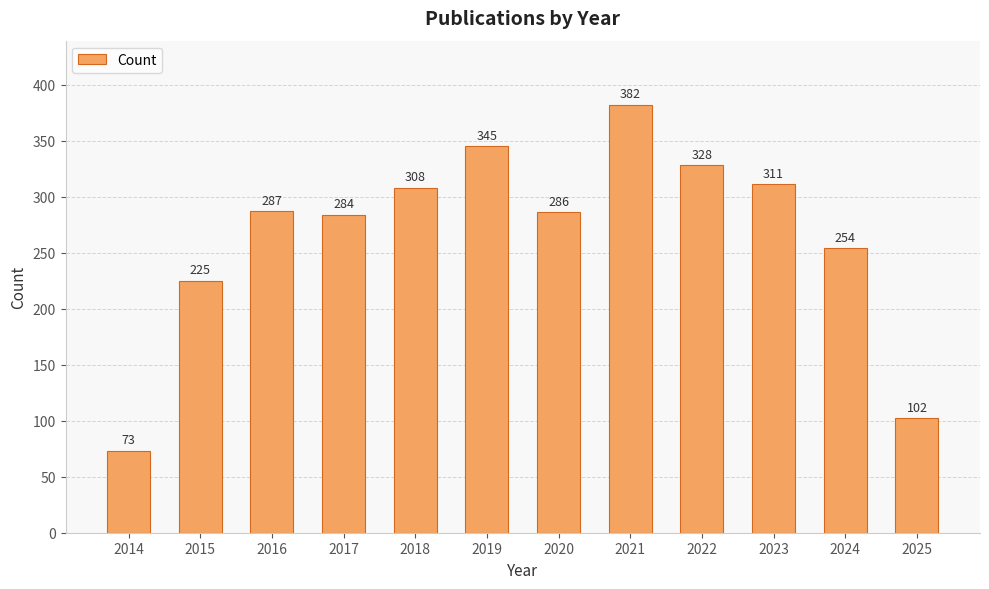

What is the difference between the maximum and second lowest values?

280